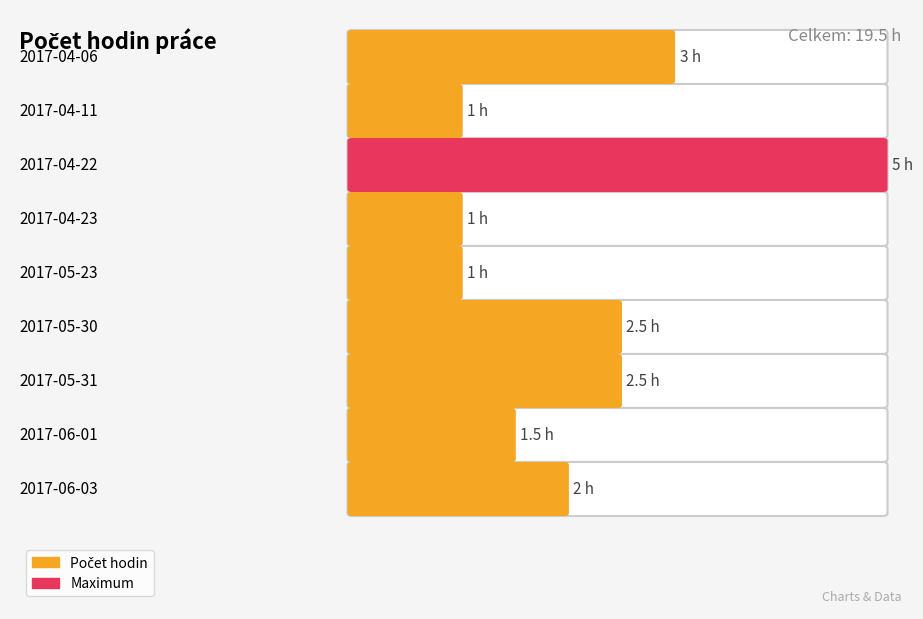

What is the sum of the values at 2017-04-06 and 2017-06-01?

4.5